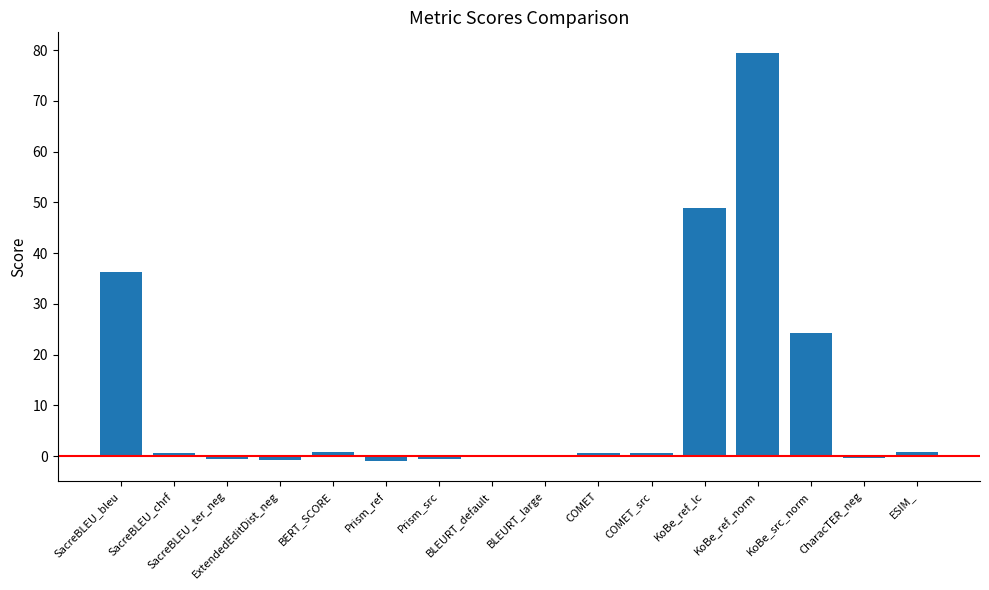

What is the maximum value shown in the chart?

79.5